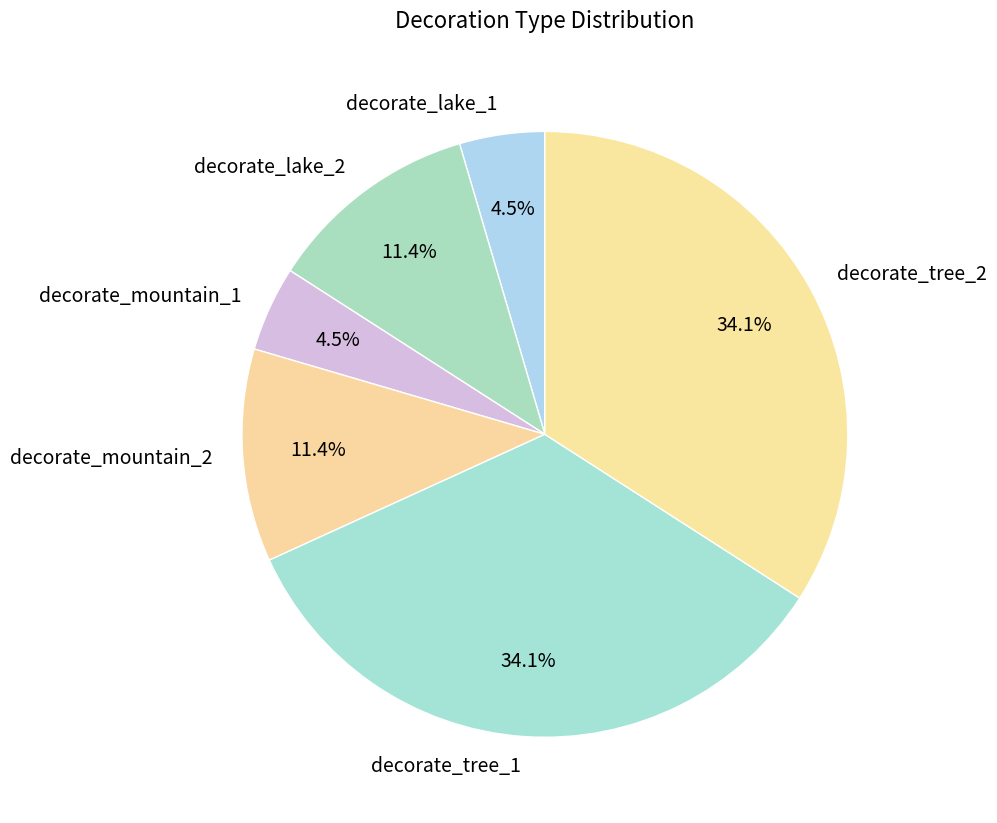

Combined, what portion of the pie is decorate_tree_1 and decorate_lake_1?

38.6%